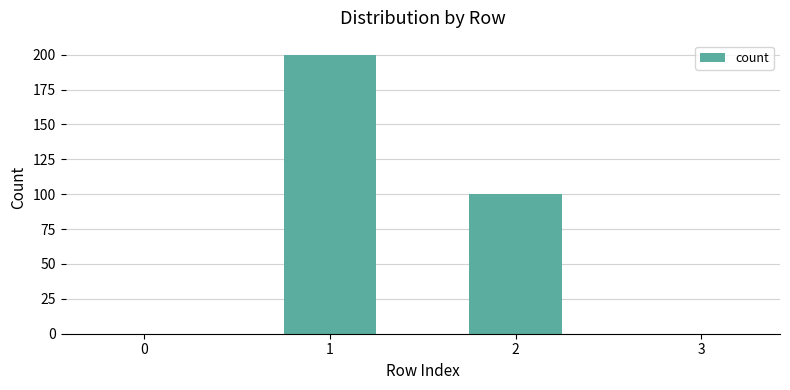

What is the sum of the values at 2 and 3?

100